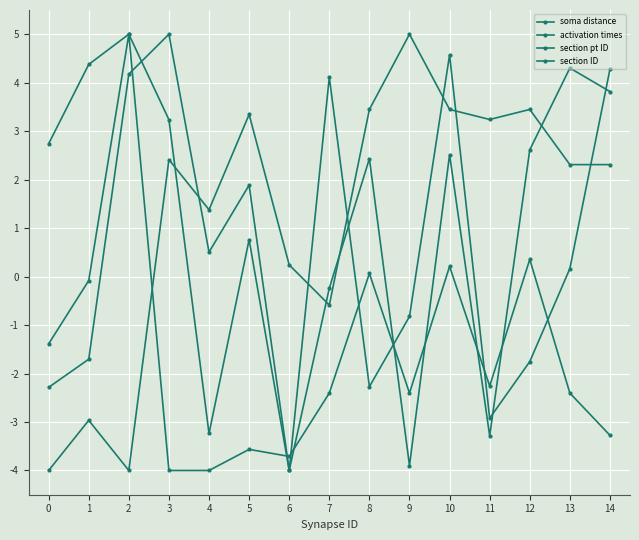

Does the chart have visible grid lines?

Yes